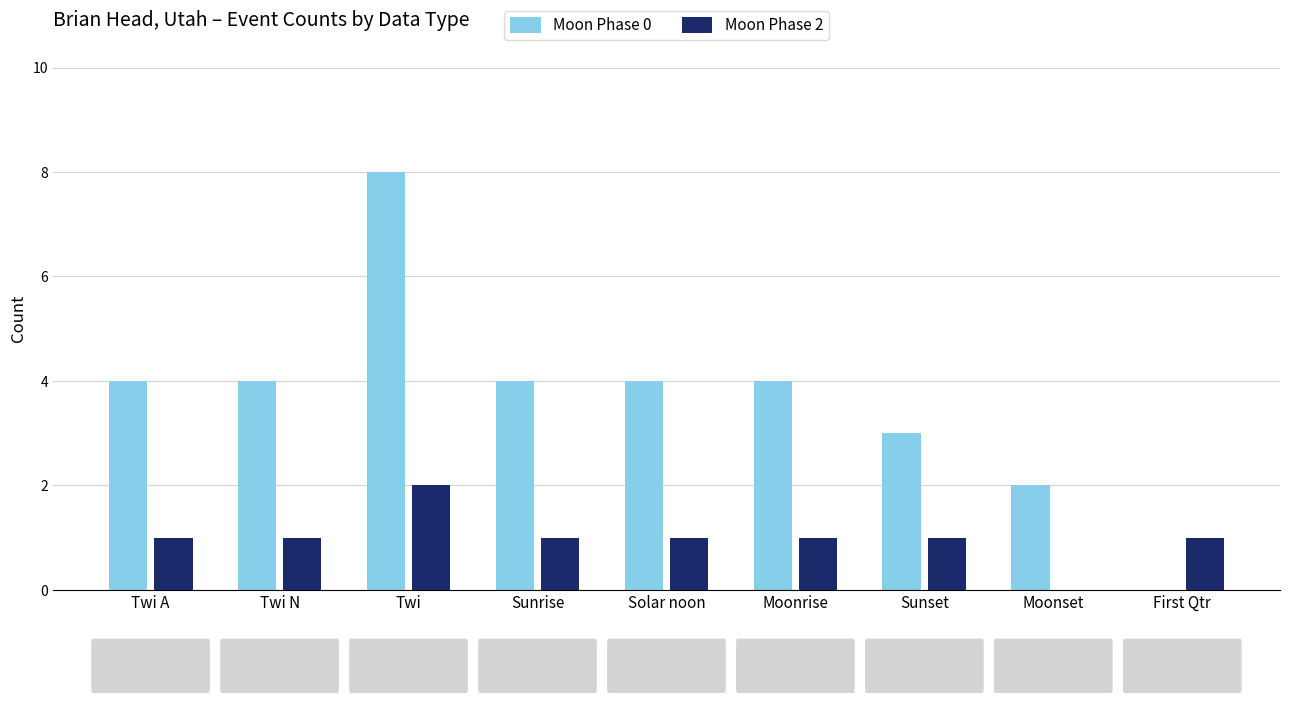

Which category has the highest value across all series?

Twi